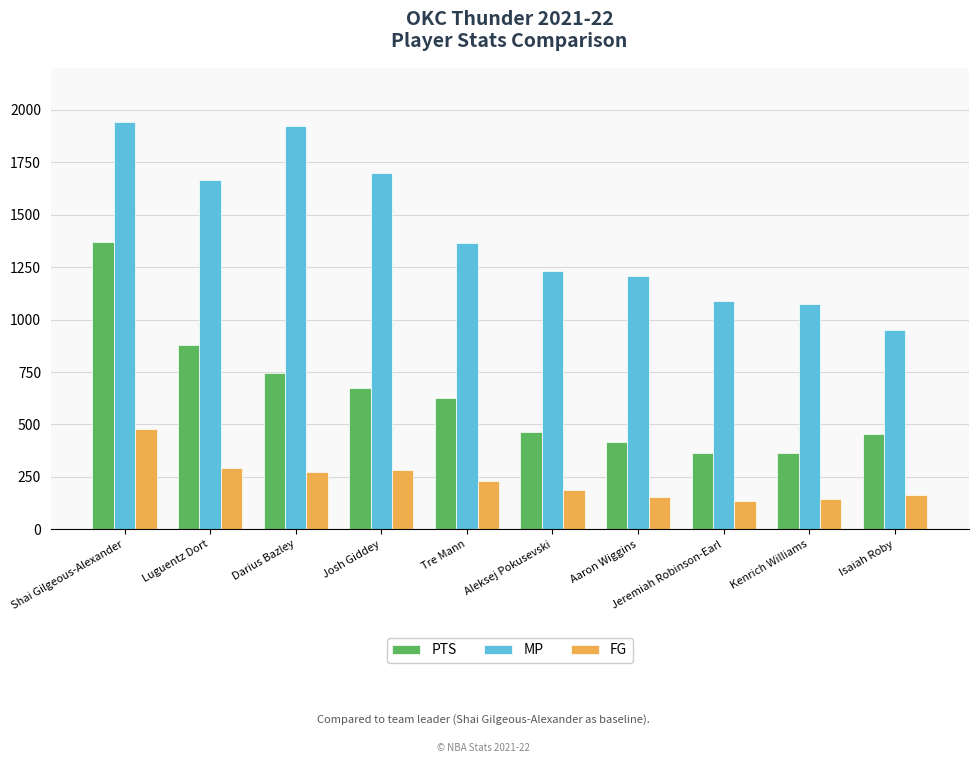

What is the total value across all series at Isaiah Roby?

1568